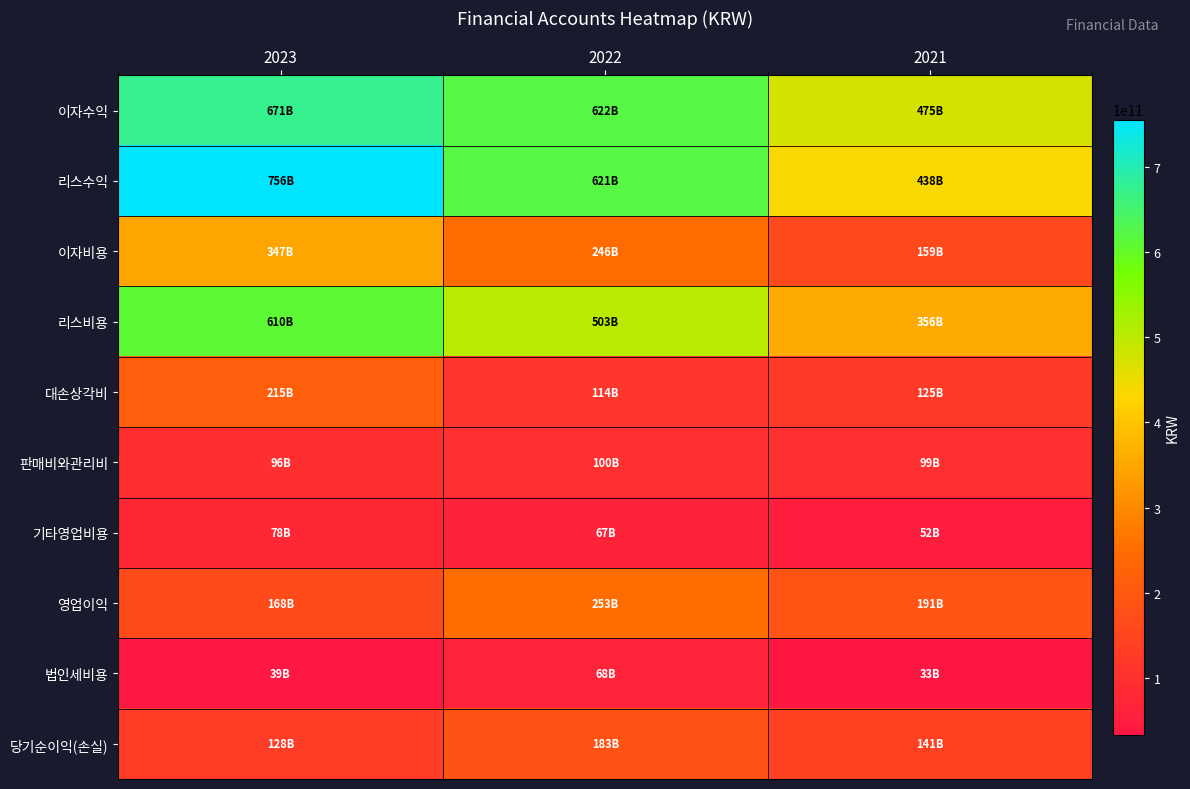

Reading left to right, list all the values displayed in this chart.

이자수익: 2023=670947767112	2022=622238639019	2021=474799416987
리스수익: 2023=755593354904	2022=620765248789	2021=438195208894
이자비용: 2023=346934779711	2022=246105430661	2021=159198964261
리스비용: 2023=609879926067	2022=503375661371	2021=355870442025
대손상각비: 2023=214882116221	2022=114391580005	2021=124514698252
판매비와관리비: 2023=96384357291	2022=99806711754	2021=98995556165
기타영업비용: 2023=77800689012	2022=66831332153	2021=52096250229
영업이익: 2023=168456572458	2022=253213854724	2021=190760426104
법인세비용: 2023=38661983399	2022=68049890002	2021=33238011730
당기순이익(손실): 2023=127835672064	2022=183327959344	2021=140579355863